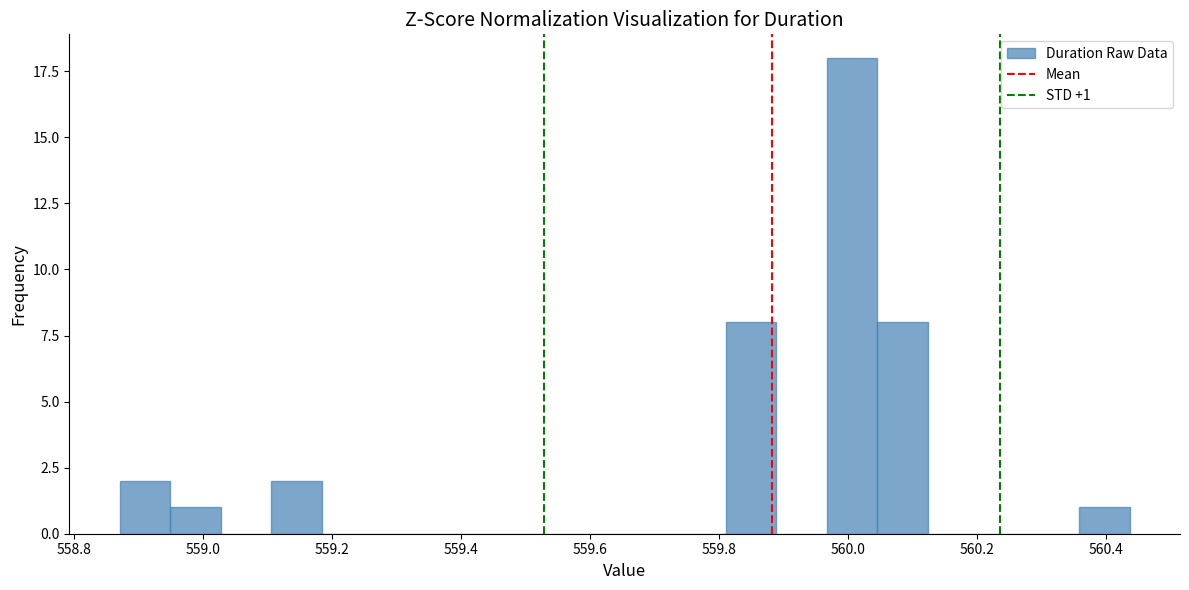

Read against the x-axis, roughly where is the centre of the tallest bar?

560.00